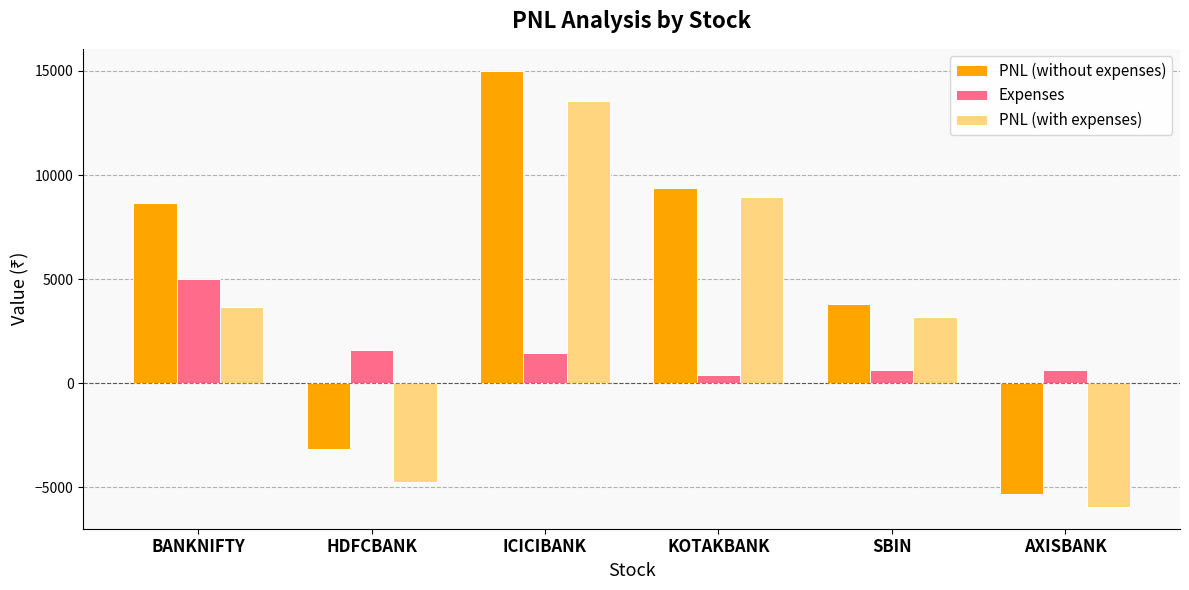

What is the difference between the PNL (without expenses) values at SBIN and ICICIBANK?

11190.0